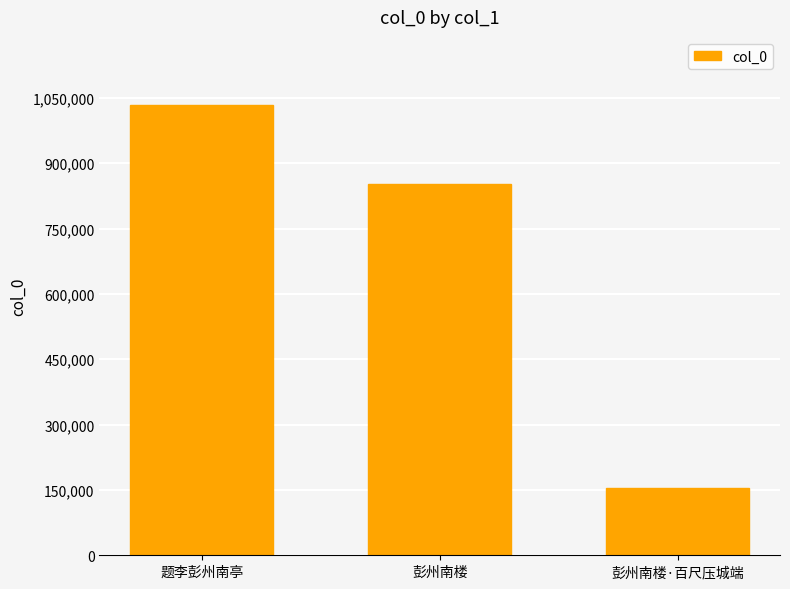

What is the label of the 1st bar from the left?

题李彭州南亭